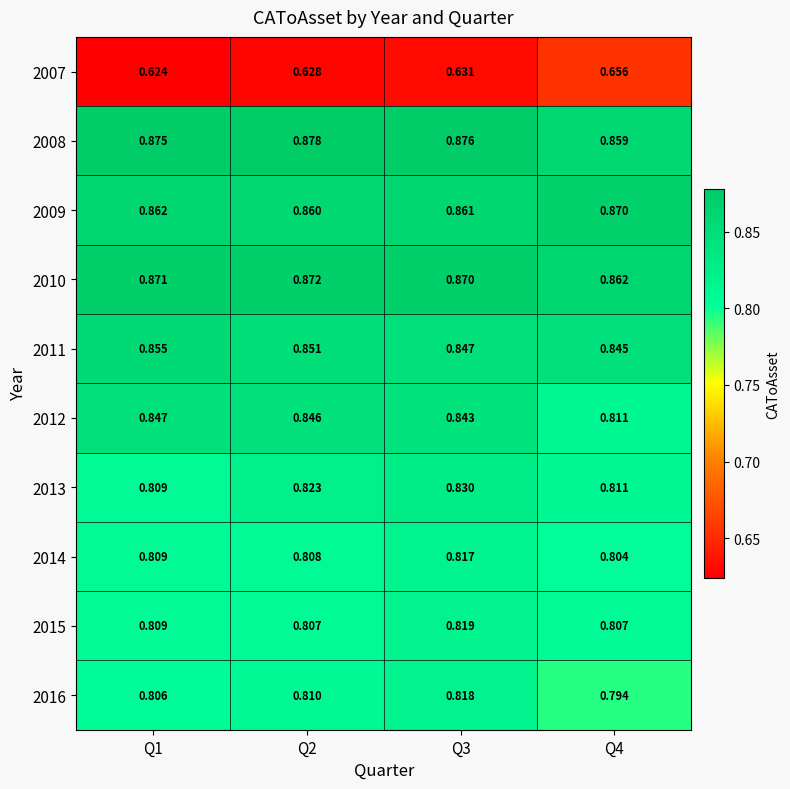

Is the value of 2010 at Q3 greater than the value of 2013 at Q2?

Yes